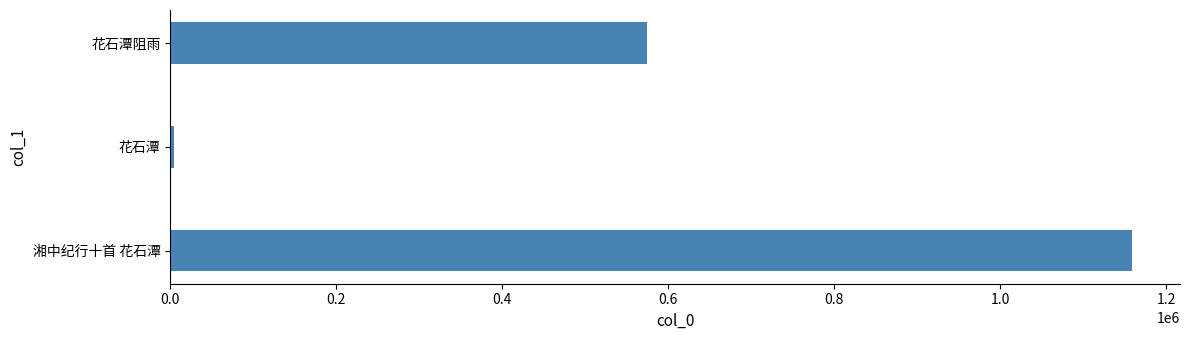

Between 湘中纪行十首 花石潭 and 花石潭, which is larger?

湘中纪行十首 花石潭